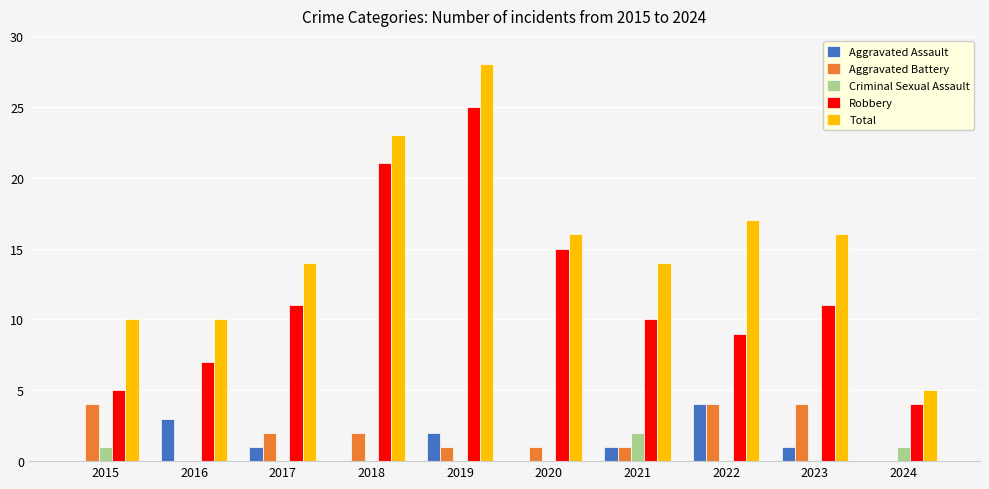

How many categories are shown in the chart?

10